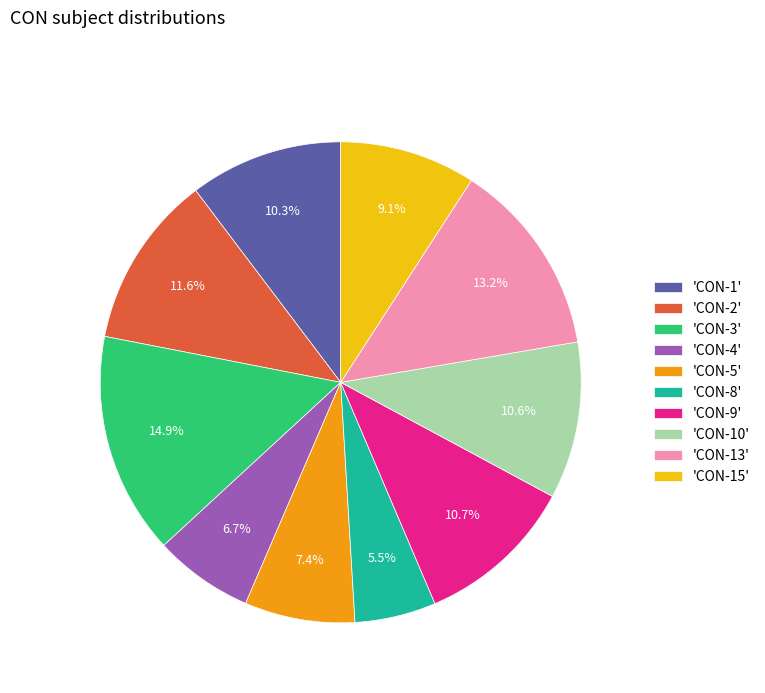

To the nearest percent, what is the average slice percentage?

10%